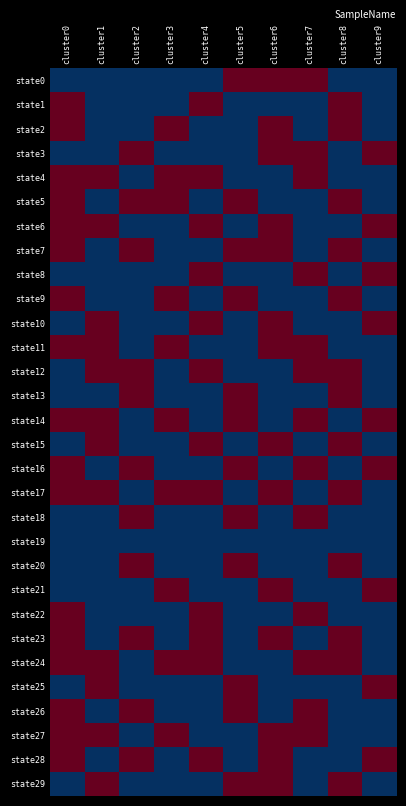

Reading right to left, extract all data points from this chart.

state0: cluster9=0	cluster8=0	cluster7=1	cluster6=1	cluster5=1	cluster4=0	cluster3=0	cluster2=0	cluster1=0	cluster0=0
state1: cluster9=0	cluster8=1	cluster7=0	cluster6=0	cluster5=0	cluster4=1	cluster3=0	cluster2=0	cluster1=0	cluster0=1
state2: cluster9=0	cluster8=1	cluster7=0	cluster6=1	cluster5=0	cluster4=0	cluster3=1	cluster2=0	cluster1=0	cluster0=1
state3: cluster9=1	cluster8=0	cluster7=1	cluster6=1	cluster5=0	cluster4=0	cluster3=0	cluster2=1	cluster1=0	cluster0=0
state4: cluster9=0	cluster8=0	cluster7=1	cluster6=0	cluster5=0	cluster4=1	cluster3=1	cluster2=0	cluster1=1	cluster0=1
state5: cluster9=0	cluster8=1	cluster7=0	cluster6=0	cluster5=1	cluster4=0	cluster3=1	cluster2=1	cluster1=0	cluster0=1
state6: cluster9=1	cluster8=0	cluster7=0	cluster6=1	cluster5=0	cluster4=1	cluster3=0	cluster2=0	cluster1=1	cluster0=1
state7: cluster9=0	cluster8=1	cluster7=0	cluster6=1	cluster5=1	cluster4=0	cluster3=0	cluster2=1	cluster1=0	cluster0=1
state8: cluster9=1	cluster8=0	cluster7=1	cluster6=0	cluster5=0	cluster4=1	cluster3=0	cluster2=0	cluster1=0	cluster0=0
state9: cluster9=0	cluster8=1	cluster7=0	cluster6=0	cluster5=1	cluster4=0	cluster3=1	cluster2=0	cluster1=0	cluster0=1
state10: cluster9=1	cluster8=0	cluster7=0	cluster6=1	cluster5=0	cluster4=1	cluster3=0	cluster2=0	cluster1=1	cluster0=0
state11: cluster9=0	cluster8=0	cluster7=1	cluster6=1	cluster5=0	cluster4=0	cluster3=1	cluster2=0	cluster1=1	cluster0=1
state12: cluster9=0	cluster8=1	cluster7=1	cluster6=0	cluster5=0	cluster4=1	cluster3=0	cluster2=1	cluster1=1	cluster0=0
state13: cluster9=0	cluster8=1	cluster7=0	cluster6=0	cluster5=1	cluster4=0	cluster3=0	cluster2=1	cluster1=0	cluster0=0
state14: cluster9=1	cluster8=0	cluster7=1	cluster6=0	cluster5=1	cluster4=0	cluster3=1	cluster2=0	cluster1=1	cluster0=1
state15: cluster9=0	cluster8=1	cluster7=0	cluster6=1	cluster5=0	cluster4=1	cluster3=0	cluster2=0	cluster1=1	cluster0=0
state16: cluster9=1	cluster8=0	cluster7=1	cluster6=0	cluster5=1	cluster4=0	cluster3=0	cluster2=1	cluster1=0	cluster0=1
state17: cluster9=0	cluster8=1	cluster7=0	cluster6=1	cluster5=0	cluster4=1	cluster3=1	cluster2=0	cluster1=1	cluster0=1
state18: cluster9=0	cluster8=0	cluster7=1	cluster6=0	cluster5=1	cluster4=0	cluster3=0	cluster2=1	cluster1=0	cluster0=0
state19: cluster9=0	cluster8=0	cluster7=0	cluster6=0	cluster5=0	cluster4=0	cluster3=0	cluster2=0	cluster1=0	cluster0=0
state20: cluster9=0	cluster8=1	cluster7=0	cluster6=0	cluster5=1	cluster4=0	cluster3=0	cluster2=1	cluster1=0	cluster0=0
state21: cluster9=1	cluster8=0	cluster7=0	cluster6=1	cluster5=0	cluster4=0	cluster3=1	cluster2=0	cluster1=0	cluster0=0
state22: cluster9=0	cluster8=0	cluster7=1	cluster6=0	cluster5=0	cluster4=1	cluster3=0	cluster2=0	cluster1=0	cluster0=1
state23: cluster9=0	cluster8=1	cluster7=0	cluster6=1	cluster5=0	cluster4=1	cluster3=0	cluster2=1	cluster1=0	cluster0=1
state24: cluster9=0	cluster8=1	cluster7=1	cluster6=0	cluster5=0	cluster4=1	cluster3=1	cluster2=0	cluster1=1	cluster0=1
state25: cluster9=1	cluster8=0	cluster7=0	cluster6=0	cluster5=1	cluster4=0	cluster3=0	cluster2=0	cluster1=1	cluster0=0
state26: cluster9=0	cluster8=0	cluster7=1	cluster6=0	cluster5=1	cluster4=0	cluster3=0	cluster2=1	cluster1=0	cluster0=1
state27: cluster9=0	cluster8=0	cluster7=1	cluster6=1	cluster5=0	cluster4=0	cluster3=1	cluster2=0	cluster1=1	cluster0=1
state28: cluster9=1	cluster8=0	cluster7=0	cluster6=1	cluster5=0	cluster4=1	cluster3=0	cluster2=1	cluster1=0	cluster0=1
state29: cluster9=0	cluster8=1	cluster7=0	cluster6=1	cluster5=1	cluster4=0	cluster3=0	cluster2=0	cluster1=1	cluster0=0